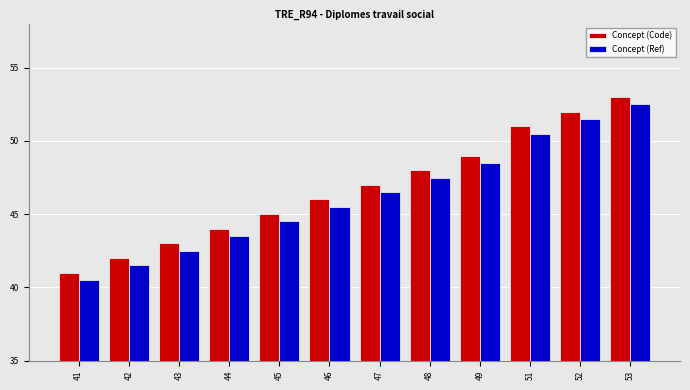

List the series in order of their peak value, lowest first.

Concept (Ref), Concept (Code)